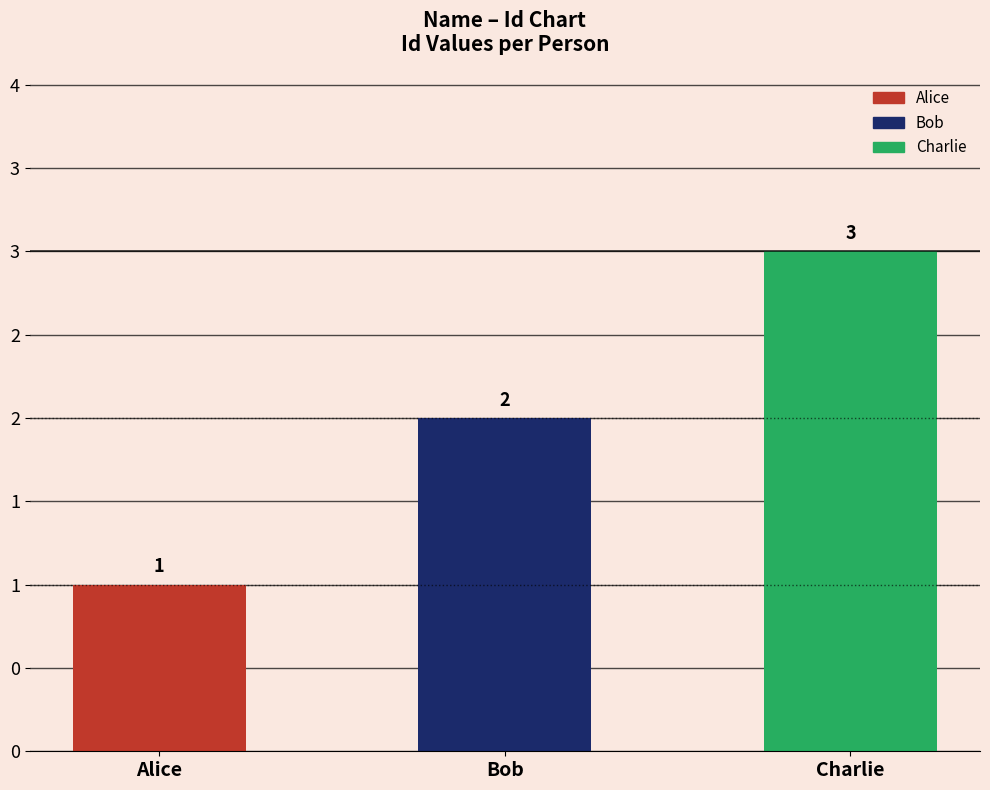

Between Alice and Charlie, which is larger?

Charlie